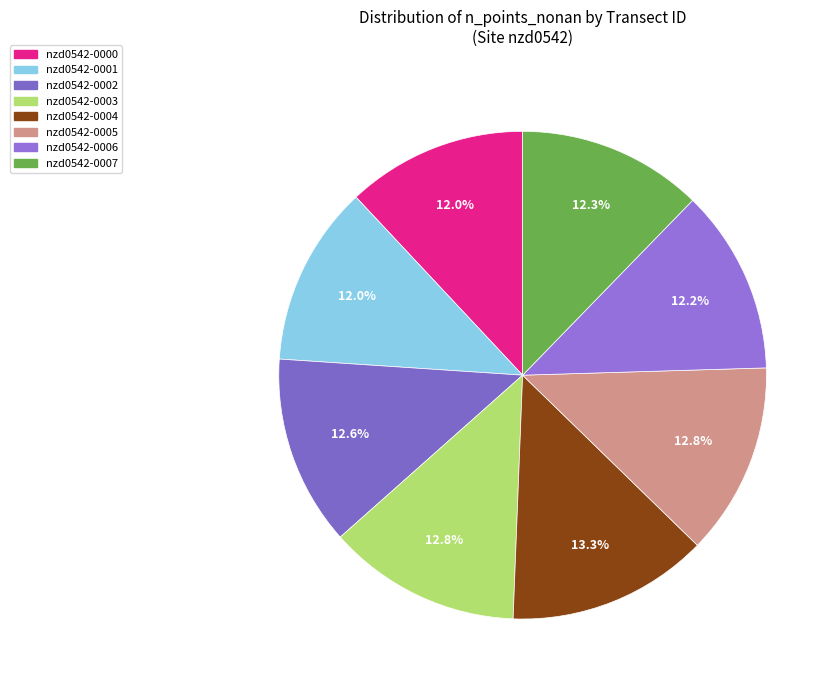

How many segments does this pie chart have?

8